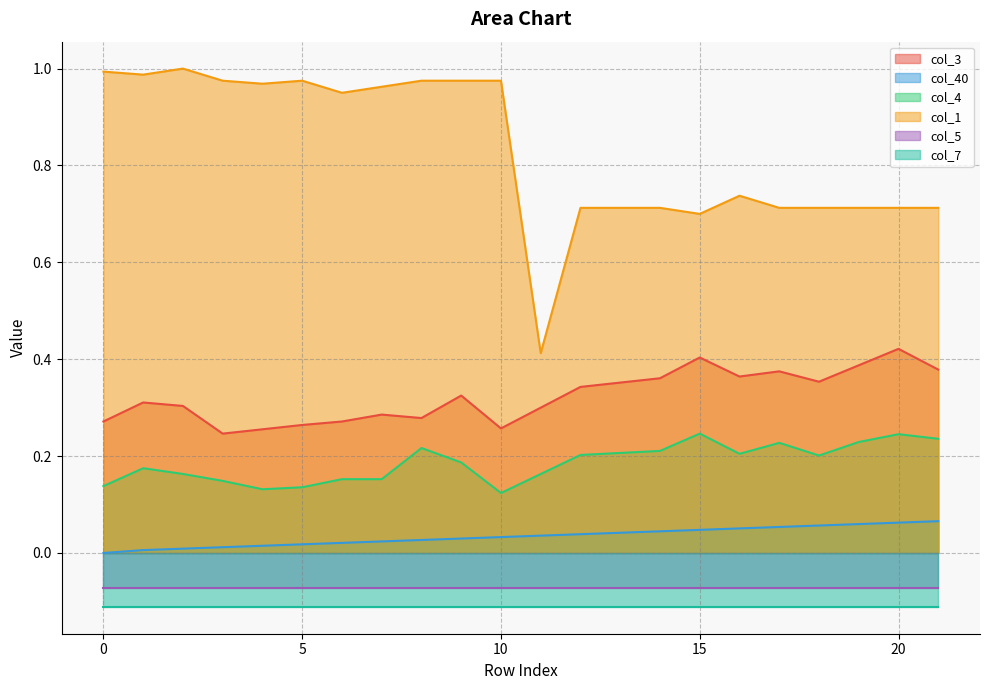

What is the sum of the col_40 values at 6 and 11?

0.1